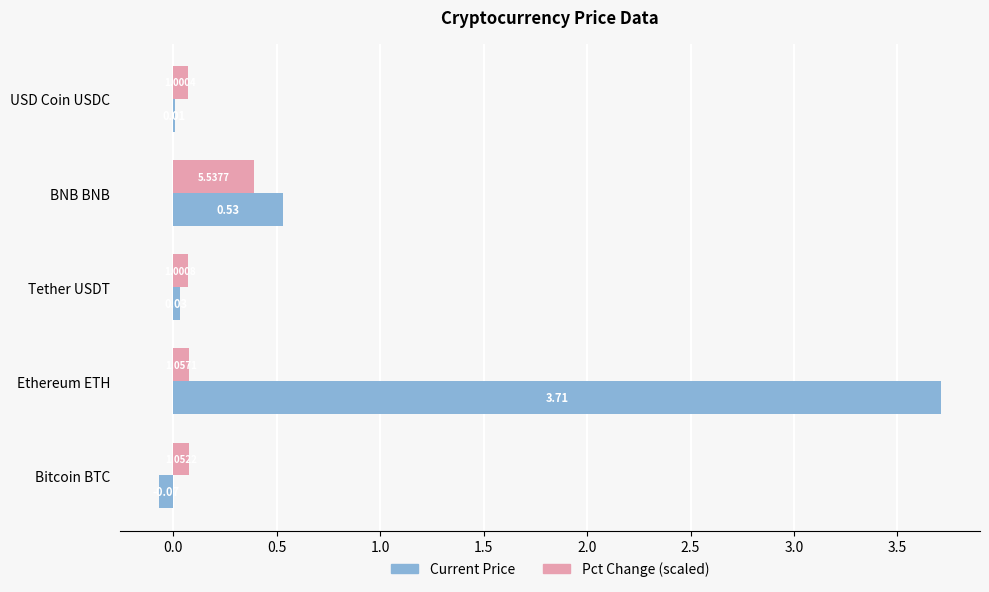

Which category has the highest value across all series?

Ethereum ETH